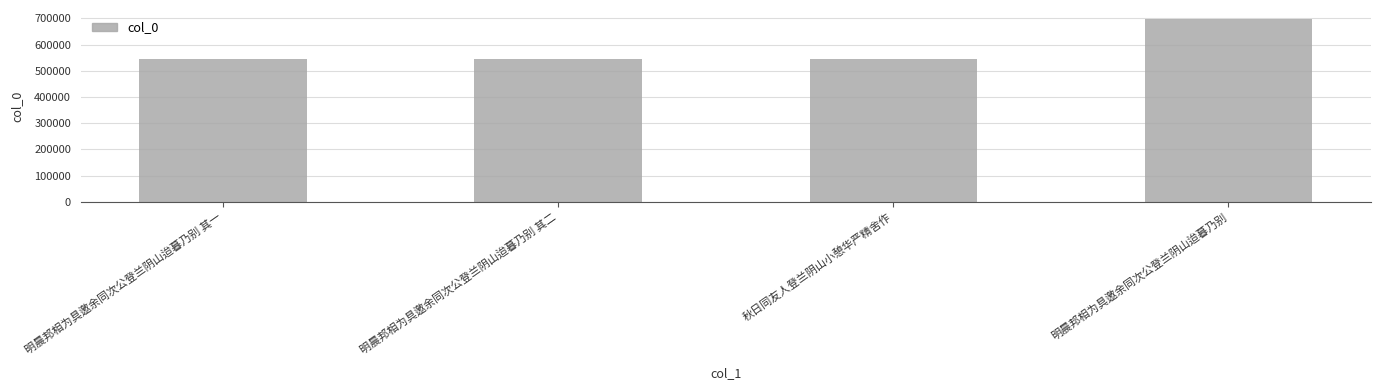

The value at 明晨邦相为具邀余同次公登兰阴山迨暮乃别 is 697171. True or false?

True